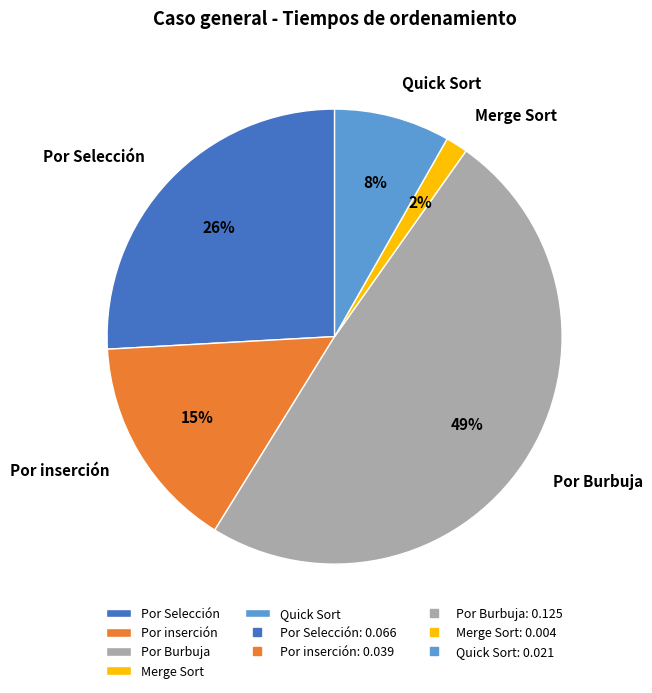

Does Quick Sort account for over 50% of the chart?

No